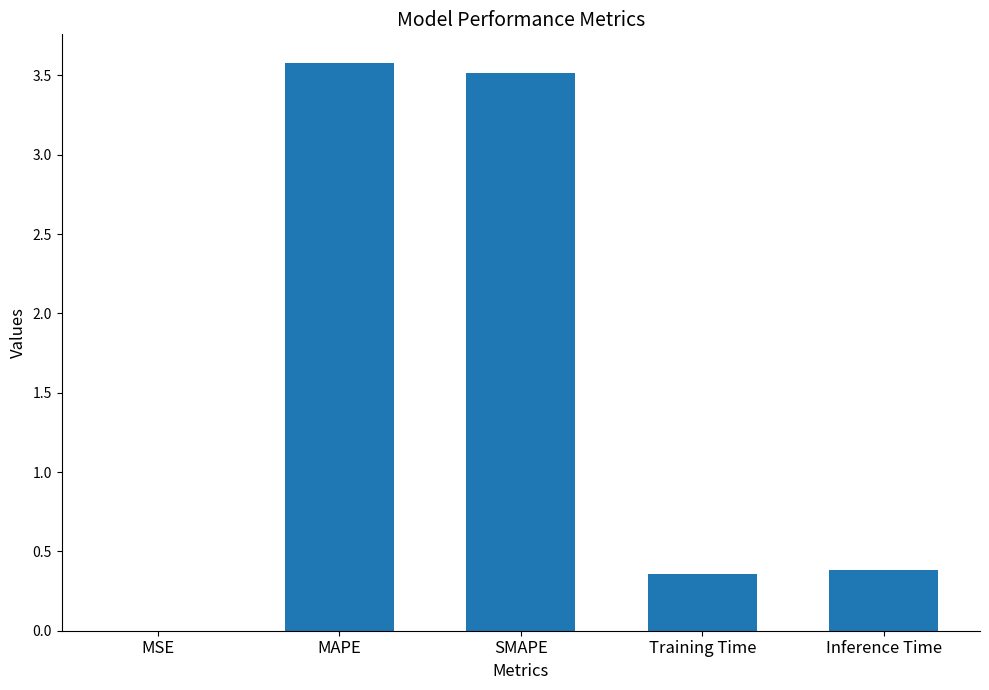

At which category does the chart reach its peak across all series?

MAPE